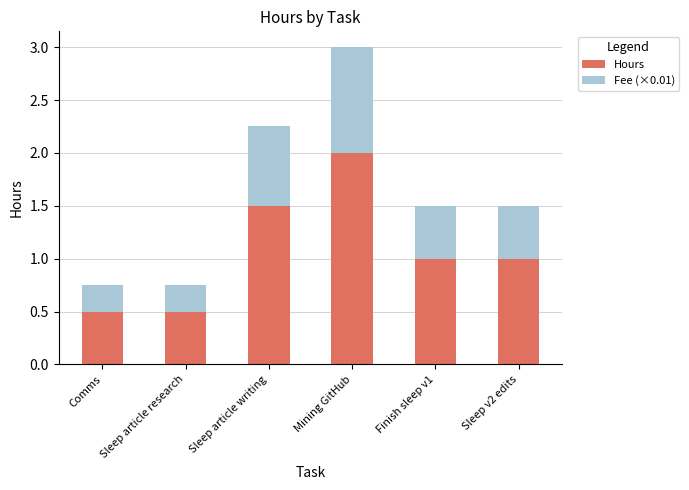

Reading left to right, transcribe the values for Hours.

0.5	0.5	1.5	2.0	1.0	1.0